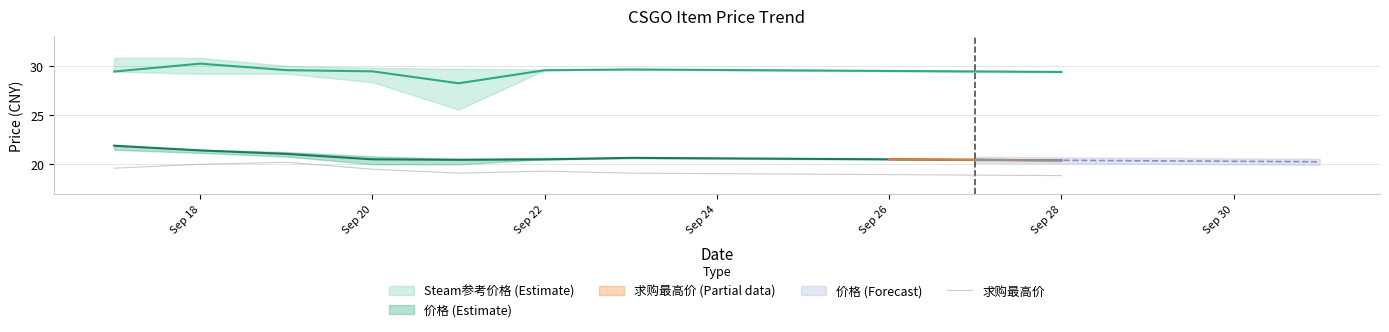

Is it true that 求购最高价 equals 32.8 at Sep 20?

False